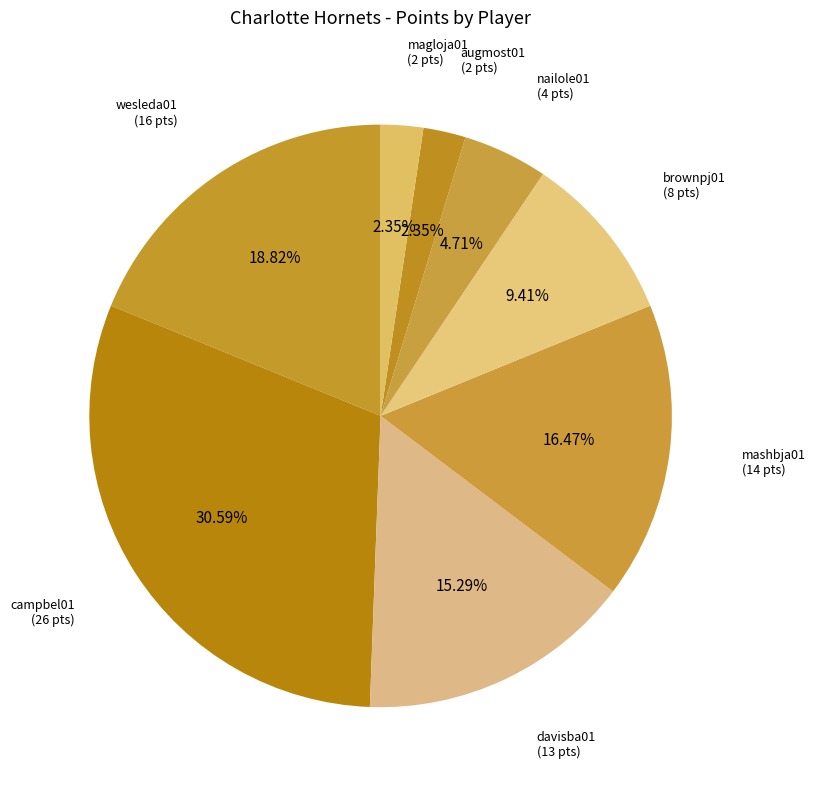

Count the number of slices in the pie.

8